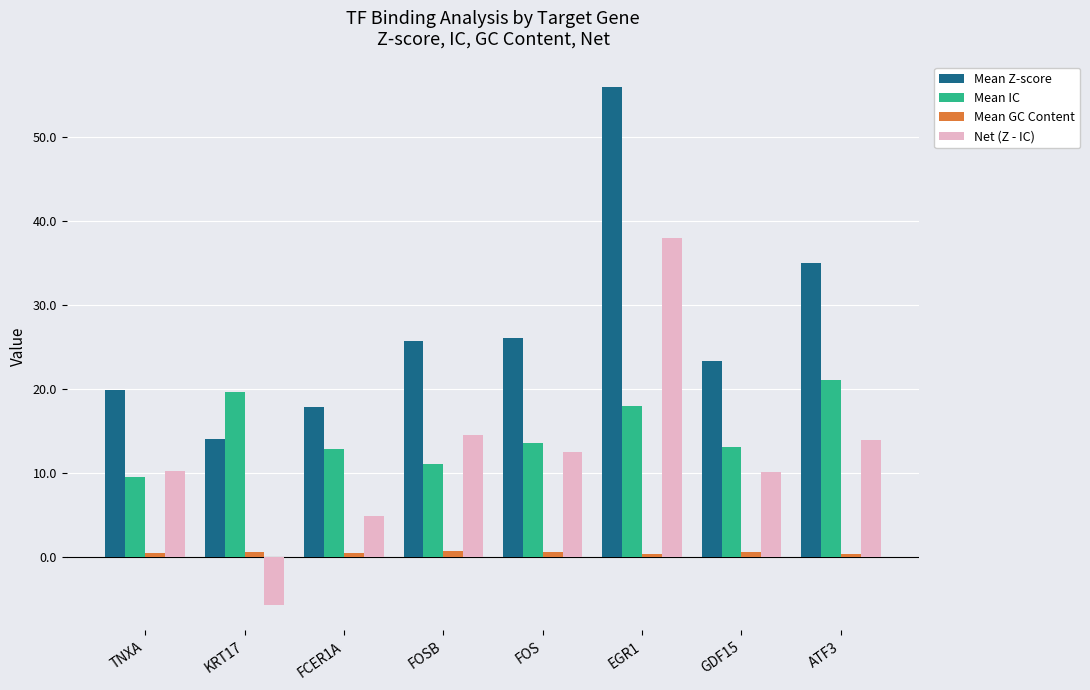

Which series has the largest total across all categories?

Mean Z-score